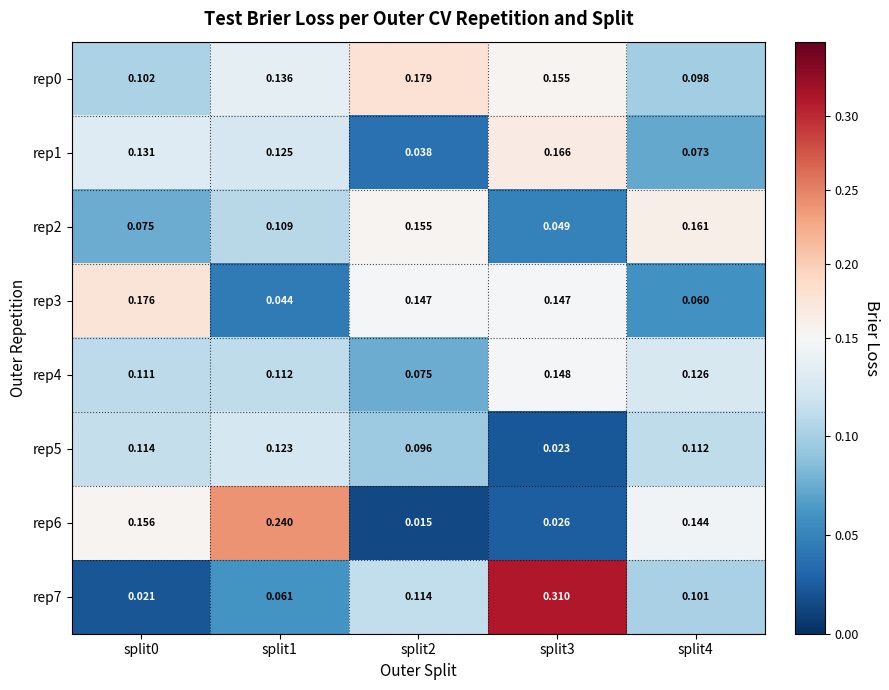

Is the value of rep6 at split2 greater than the value of rep1 at split3?

No